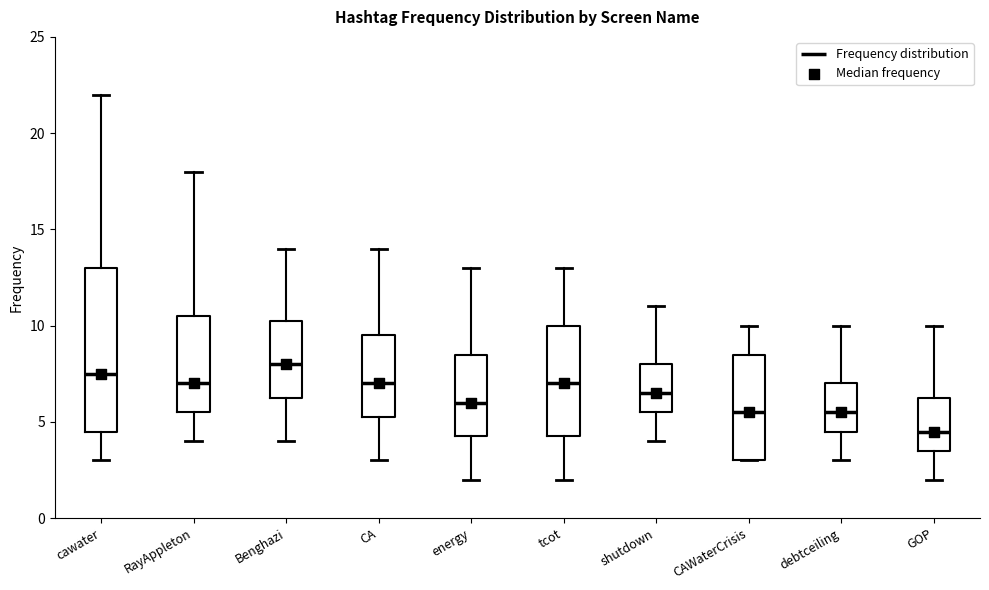

Where is the lower edge of the box for Benghazi on the y-axis? The values are not printed on the chart, so give them approximately, as read against the axis.

6.5